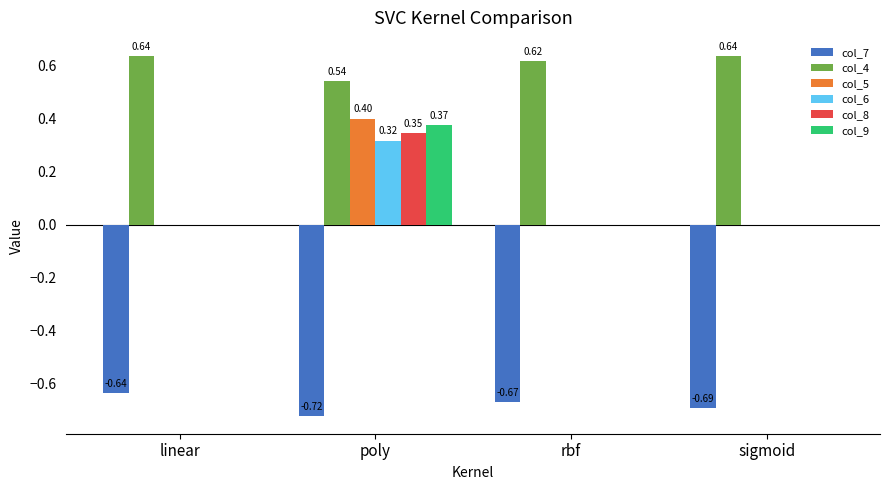

What is the sum of all col_9 values?

0.4